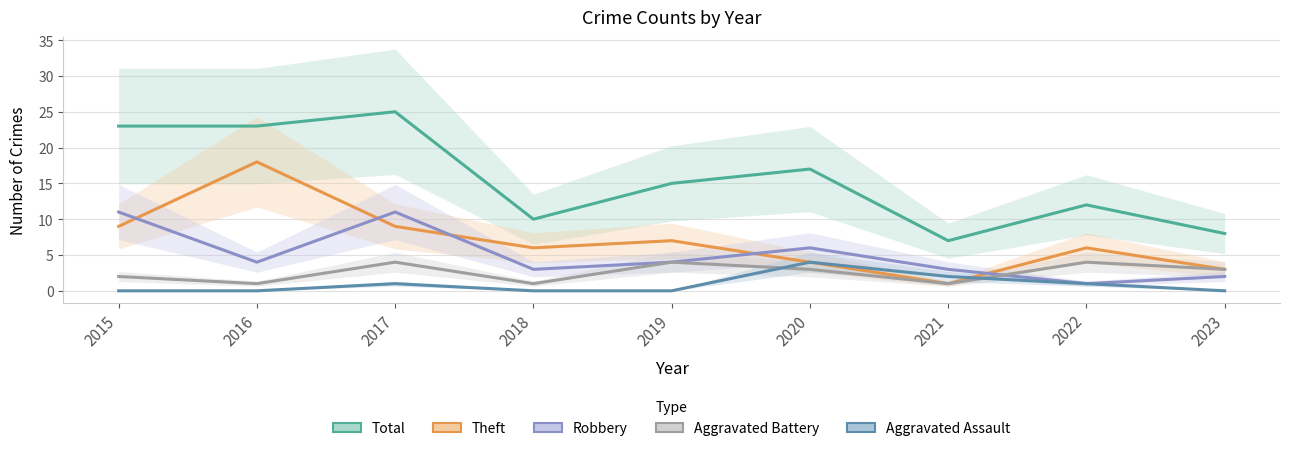

What is the spread (max minus min) of values at 2022?

11